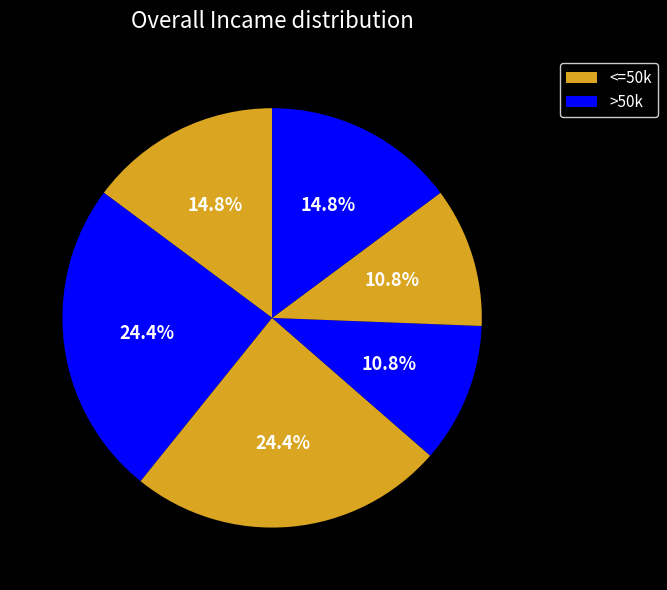

Is there any slice that represents more than half of the pie?

No